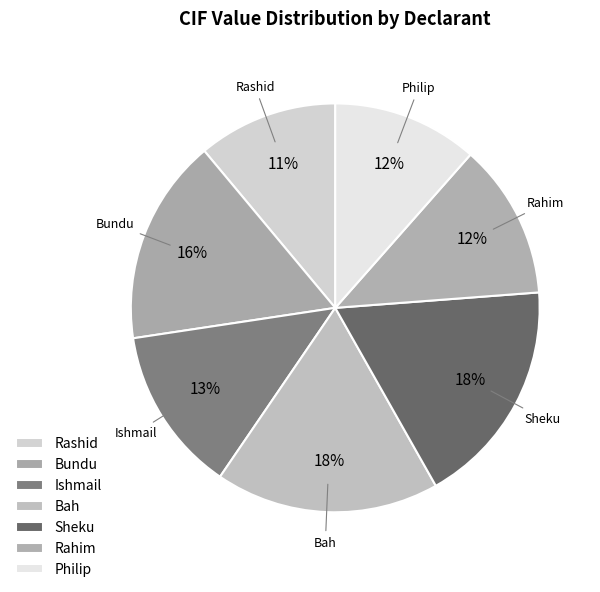

How many segments does this pie chart have?

7